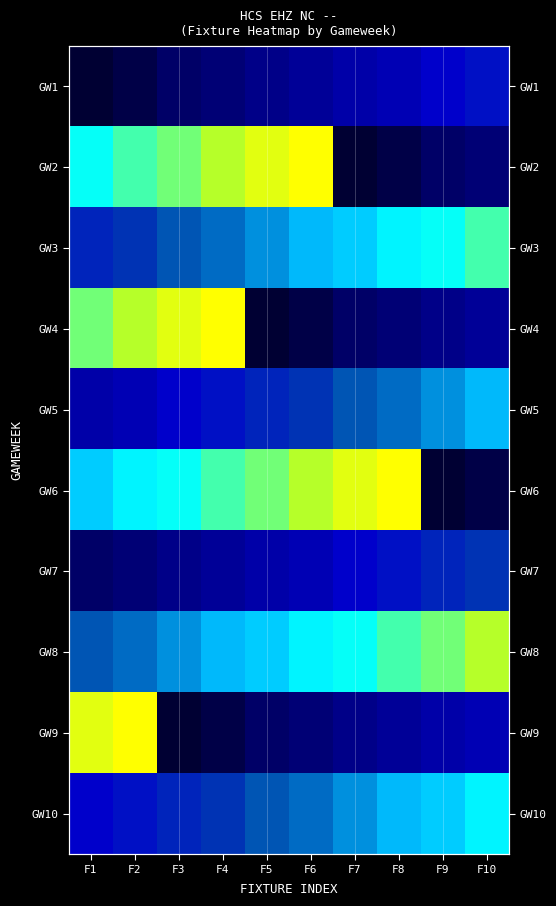

Between F6 and F5, which is larger?

F6